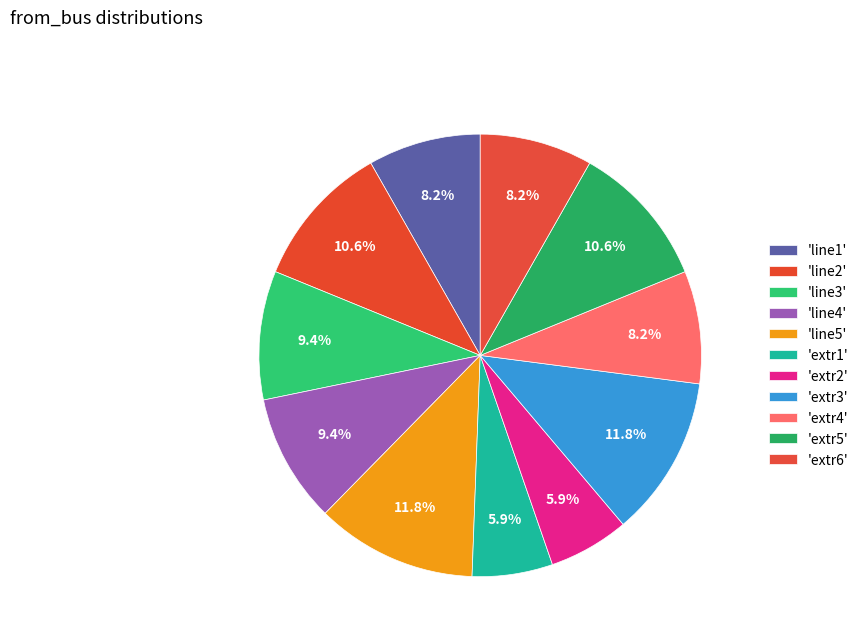

What is the smallest slice in the pie chart?

extr1